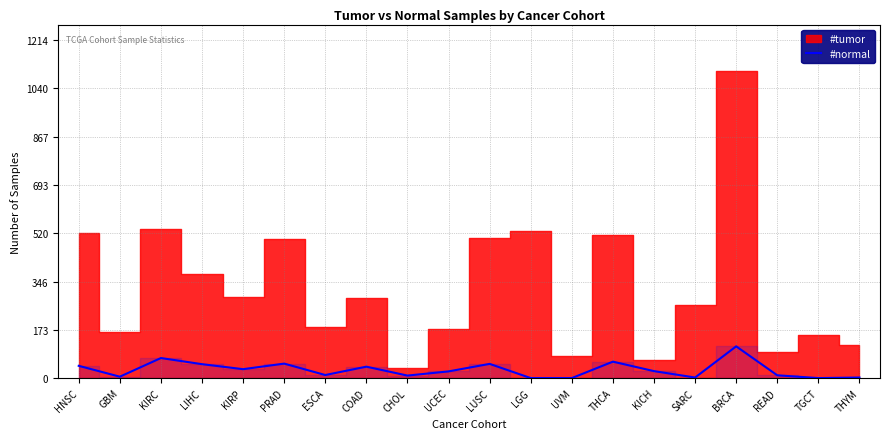

What is the highest value of the #normal series?

114